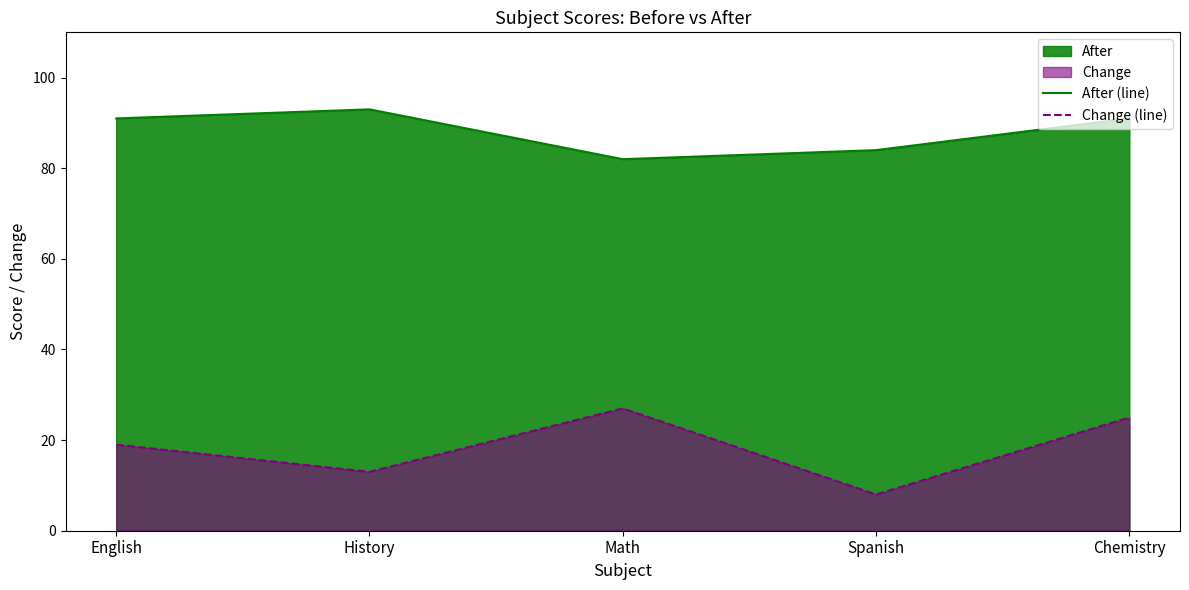

What position from the right is Spanish?

2